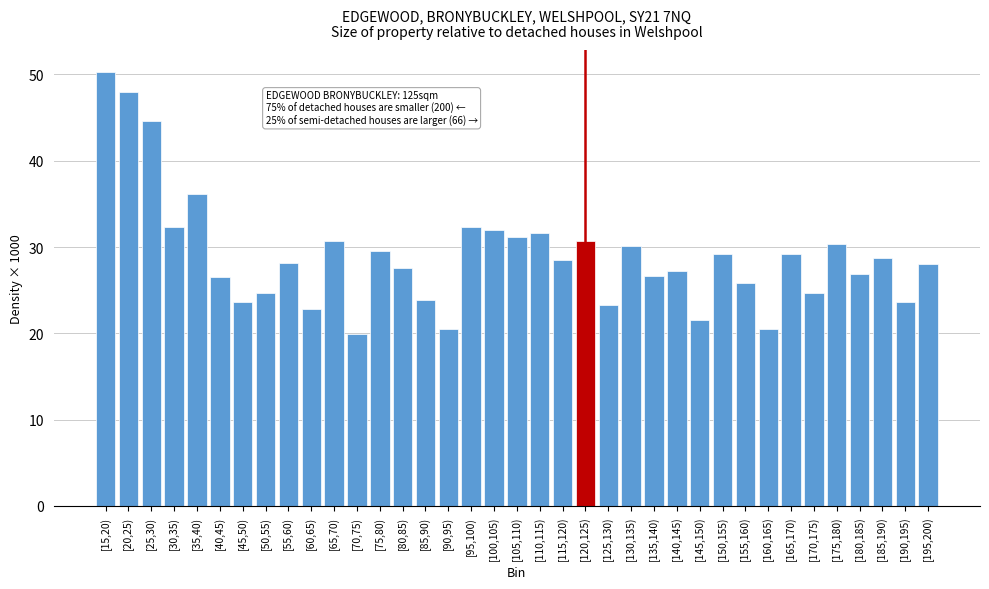

Approximately how many times larger is the value at [30,35) compared to [125,130)?

1.4